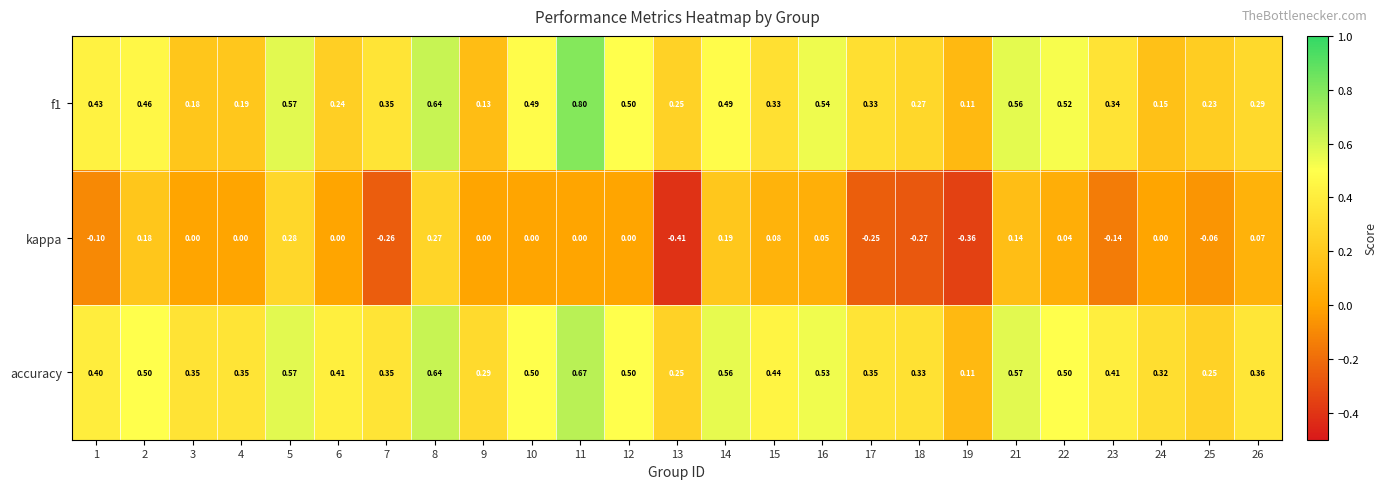

Which series has the largest total across all categories?

accuracy